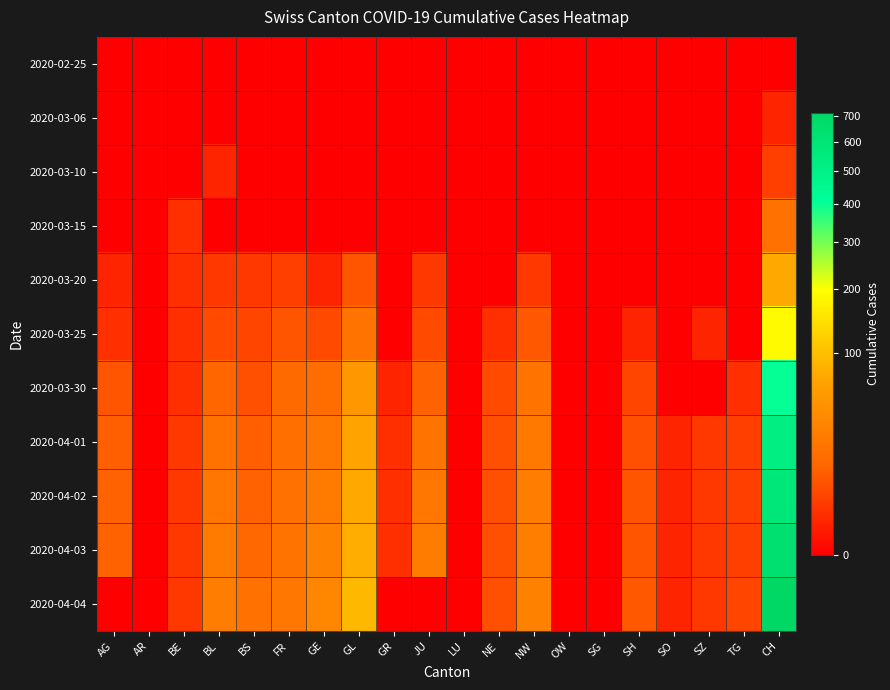

Reading right to left, transcribe all the data shown in this chart.

2020-02-25: CH=0	TG=0	SZ=0	SO=0	SH=0	SG=0	OW=0	NW=0	NE=0	LU=0	JU=0	GR=0	GL=0	GE=0	FR=0	BS=0	BL=0	BE=0	AR=0	AG=0
2020-03-06: CH=1	TG=0	SZ=0	SO=0	SH=0	SG=0	OW=0	NW=0	NE=0	LU=0	JU=0	GR=0	GL=0	GE=0	FR=0	BS=0	BL=0	BE=0	AR=0	AG=0
2020-03-10: CH=4	TG=0	SZ=0	SO=0	SH=0	SG=0	OW=0	NW=0	NE=0	LU=0	JU=0	GR=0	GL=0	GE=0	FR=0	BS=0	BL=1	BE=0	AR=0	AG=0
2020-03-15: CH=19	TG=0	SZ=0	SO=0	SH=0	SG=0	OW=0	NW=0	NE=0	LU=0	JU=0	GR=0	GL=0	GE=0	FR=0	BS=0	BL=0	BE=2	AR=0	AG=0
2020-03-20: CH=75	TG=0	SZ=0	SO=0	SH=0	SG=0	OW=0	NW=3	NE=0	LU=0	JU=3	GR=0	GL=8	GE=1	FR=4	BS=3	BL=3	BE=2	AR=0	AG=1
2020-03-25: CH=190	TG=0	SZ=1	SO=0	SH=1	SG=0	OW=0	NW=9	NE=2	LU=0	JU=6	GR=0	GL=21	GE=6	FR=8	BS=5	BL=6	BE=2	AR=0	AG=2
2020-03-30: CH=399	TG=2	SZ=0	SO=0	SH=5	SG=0	OW=0	NW=21	NE=6	LU=0	JU=12	GR=1	GL=53	GE=17	FR=15	BS=7	BL=13	BE=2	AR=0	AG=8
2020-04-01: CH=527	TG=4	SZ=3	SO=1	SH=7	SG=0	OW=0	NW=25	NE=7	LU=0	JU=21	GR=2	GL=68	GE=23	FR=18	BS=11	BL=20	BE=3	AR=0	AG=11
2020-04-02: CH=580	TG=4	SZ=3	SO=1	SH=8	SG=0	OW=0	NW=28	NE=7	LU=0	JU=23	GR=2	GL=76	GE=26	FR=19	BS=12	BL=23	BE=3	AR=0	AG=12
2020-04-03: CH=640	TG=4	SZ=3	SO=1	SH=8	SG=0	OW=0	NW=29	NE=7	LU=0	JU=27	GR=2	GL=80	GE=31	FR=21	BS=14	BL=26	BE=3	AR=0	AG=12
2020-04-04: CH=712	TG=5	SZ=3	SO=1	SH=9	SG=0	OW=0	NW=31	NE=7	LU=0	JU=0	GR=0	GL=93	GE=37	FR=24	BS=19	BL=28	BE=3	AR=0	AG=0